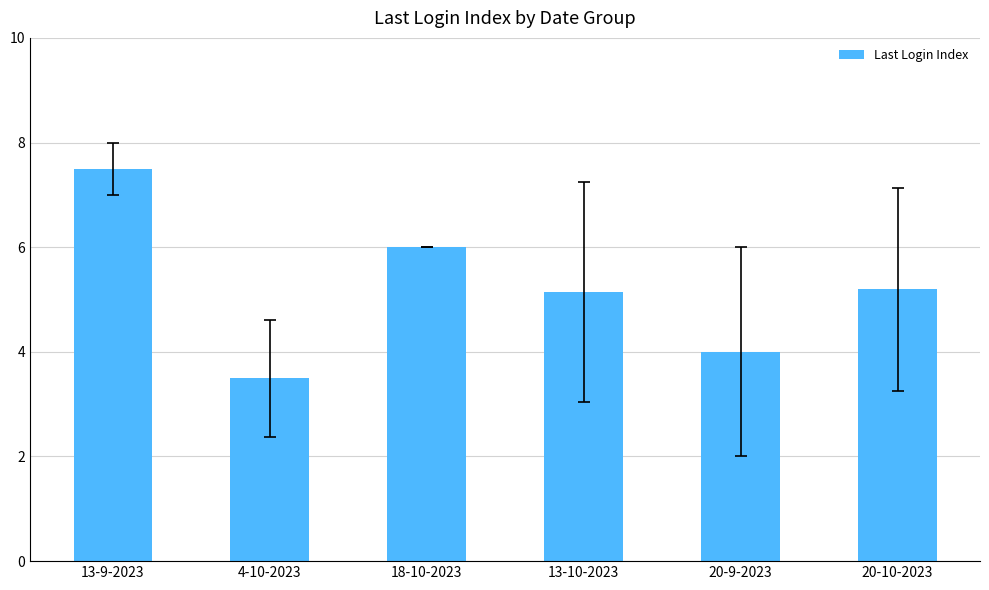

Where does the data first go above 5?

13-9-2023